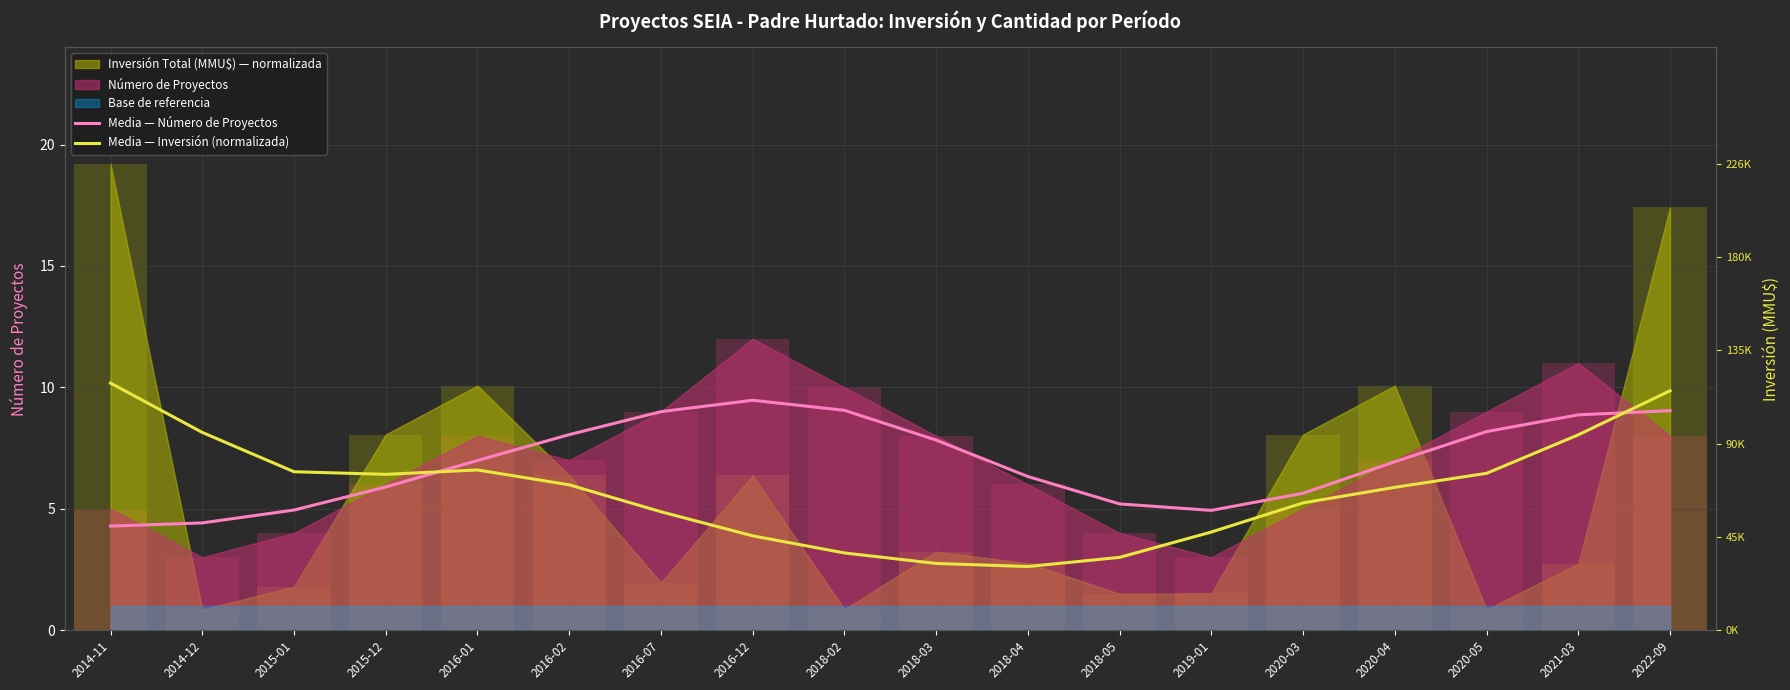

What is the sum of the Media — Inversión (normalizada) values at 2016-01 and 2021-03?

14.6